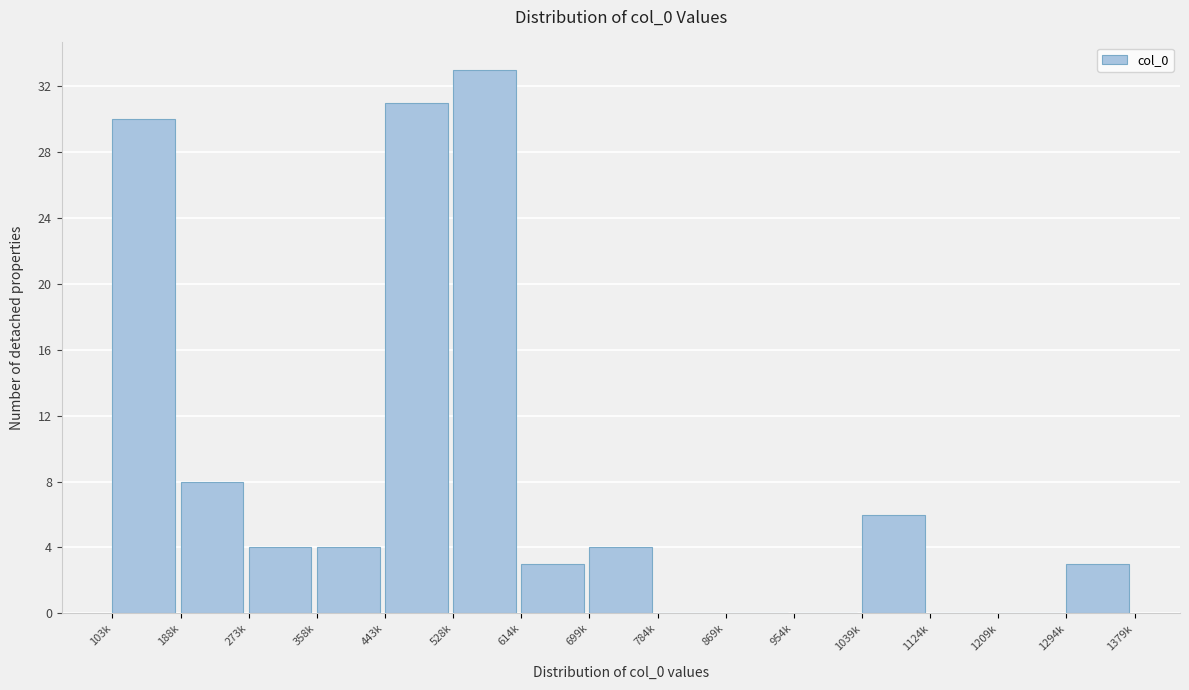

Reading left to right, what are all the values shown in this chart?

103k=30	188k=8	273k=4	358k=4	443k=31	528k=33	614k=3	699k=4	784k=0	869k=0	954k=0	1039k=6	1124k=0	1209k=0	1294k=3